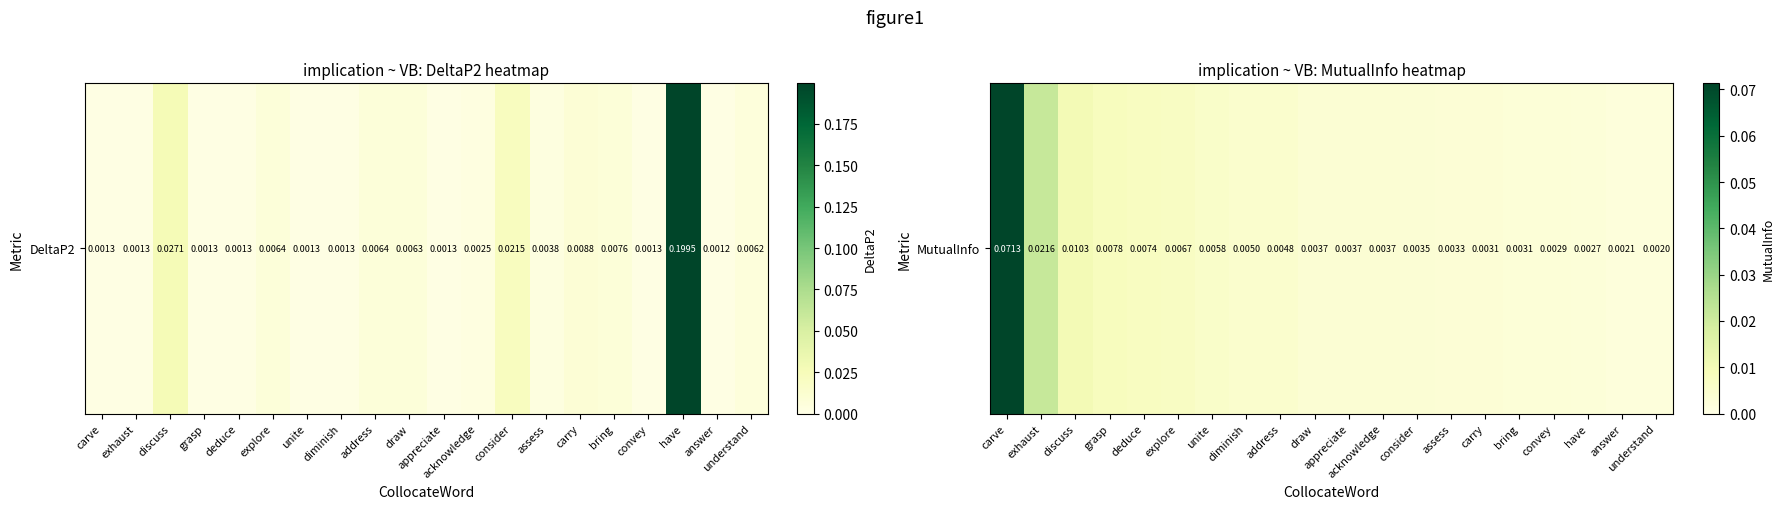

The value at carve is 0.1. True or false?

True